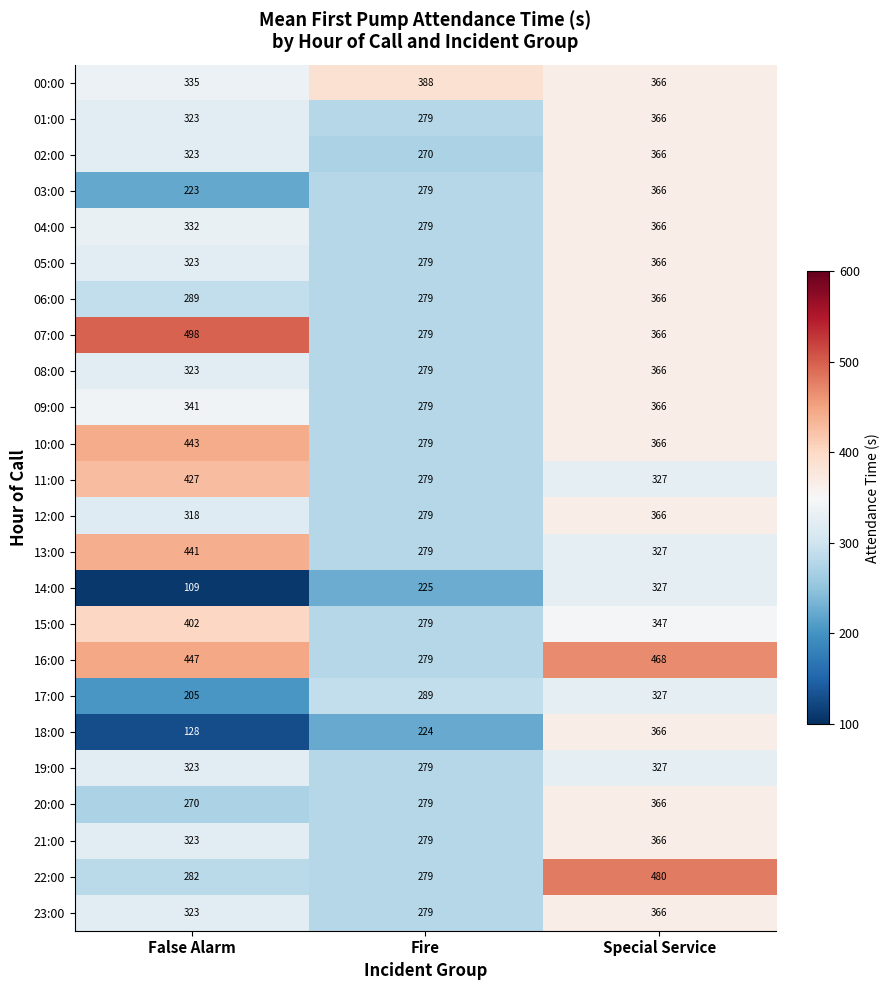

True or false: 19:00 has a value of 323 at False Alarm.

True